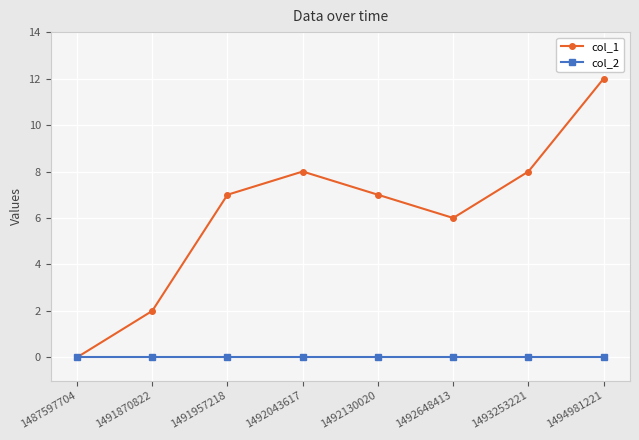

At how many categories does at least one series exceed 11?

1